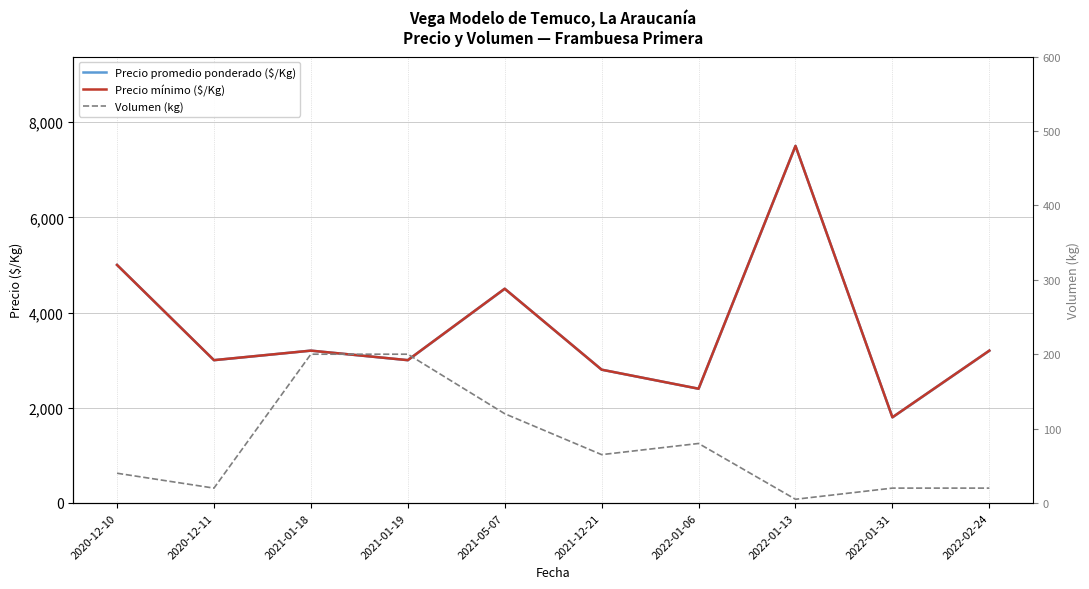

At which category does Precio mínimo ($/Kg) reach its first local peak?

2021-01-18